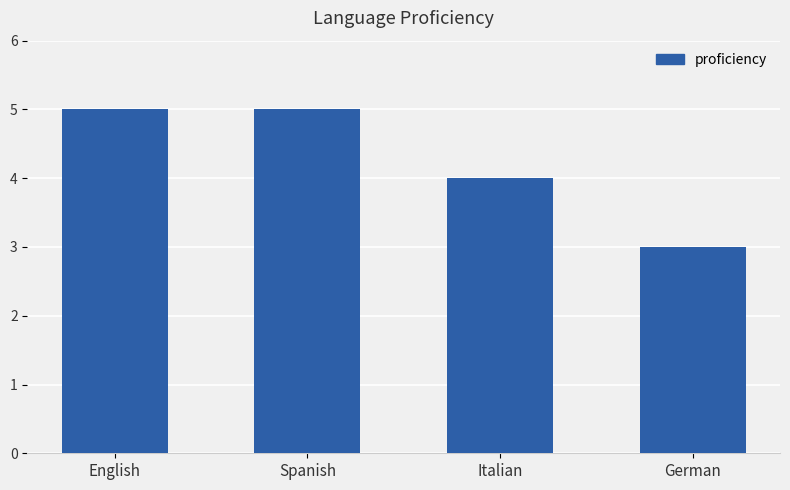

How many values are below 5?

2